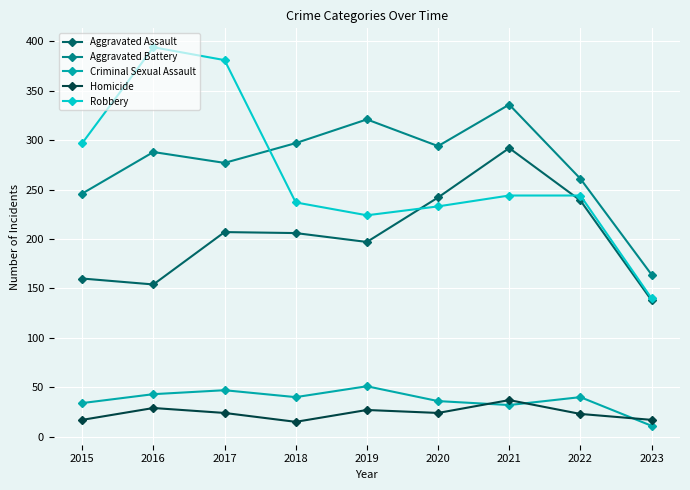

True or false: Robbery and Homicide intersect in this chart.

False